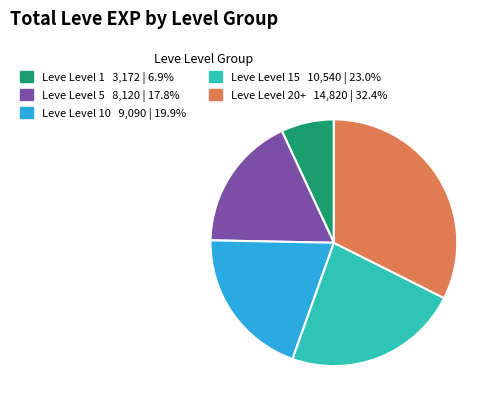

Is there a majority slice in this chart?

No